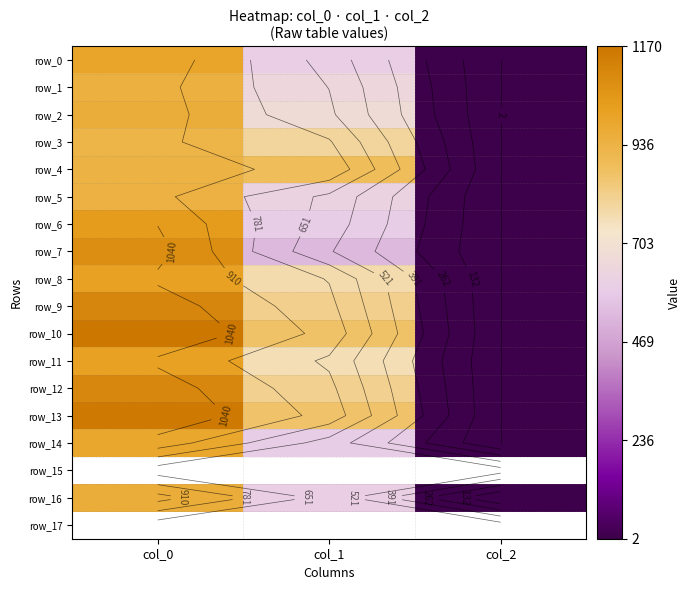

Is the value of row_10 at col_2 greater than the value of row_11 at col_1?

No